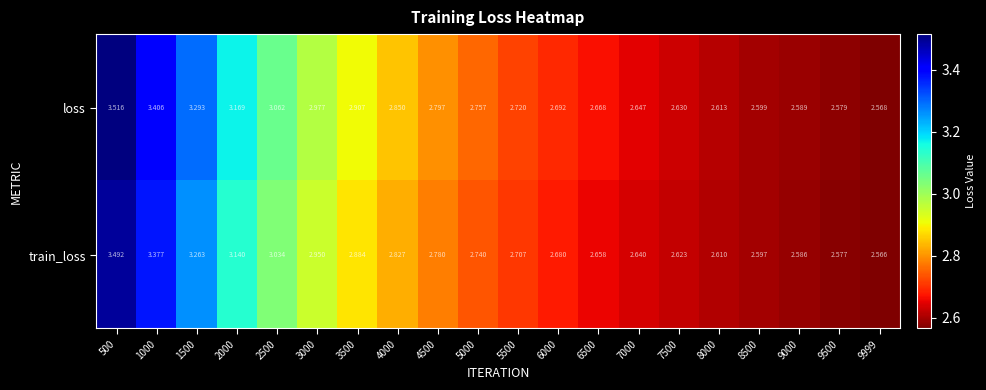

Rank the series by their maximum value, from highest to lowest.

loss, train_loss